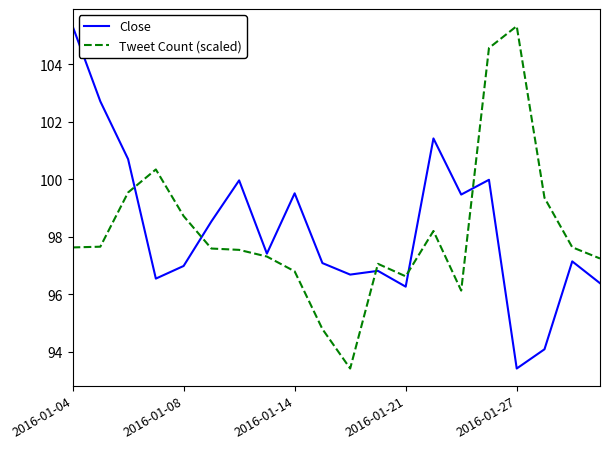

True or false: Close has more than 2 interior local peaks.

True